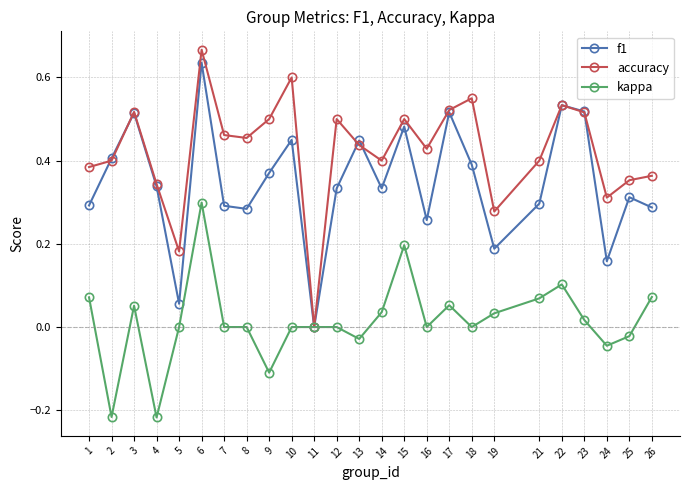

At 8, list the series in order from smallest to largest.

kappa, f1, accuracy